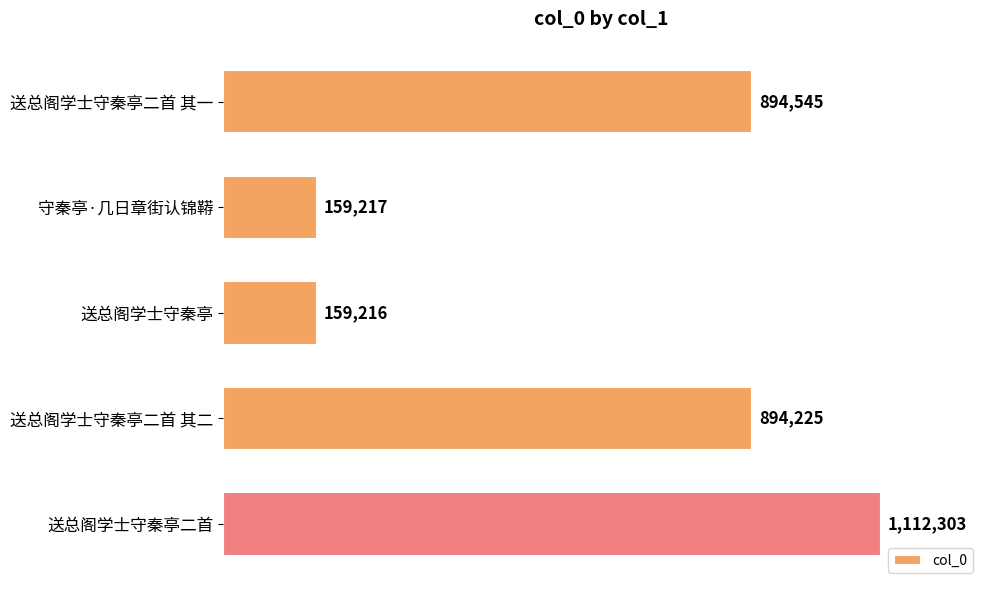

What is the difference between the maximum and minimum values?

953087